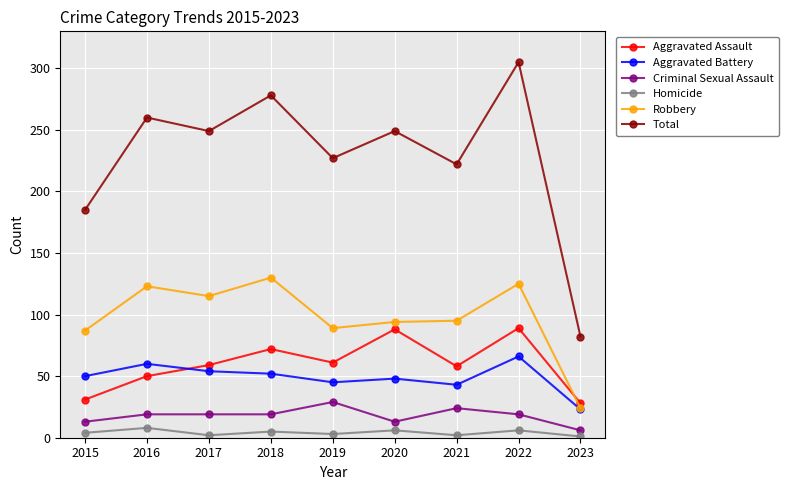

Which series changed the most between 2016 and 2023?

Total